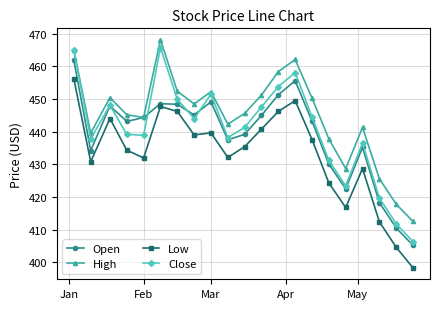

What is the value of the Close point at the 7th from the left?

449.9